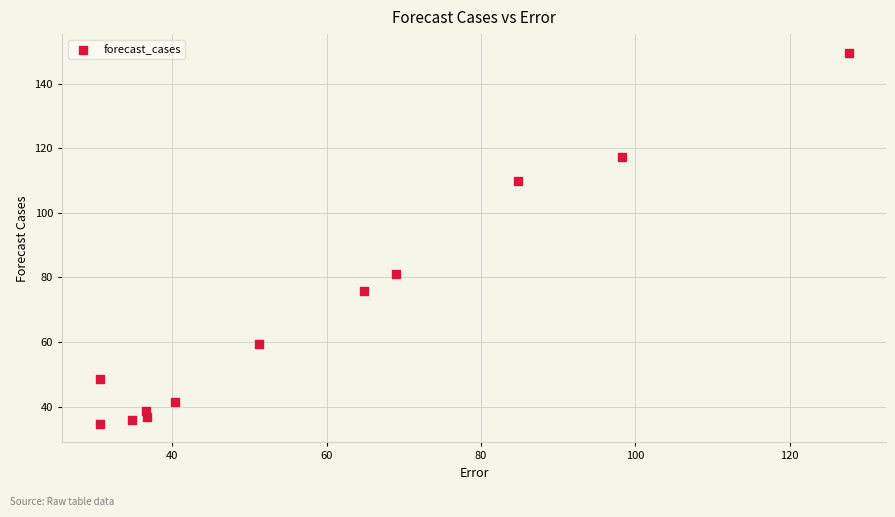

What Y value in the scatter plot is closest to 92?

81.0